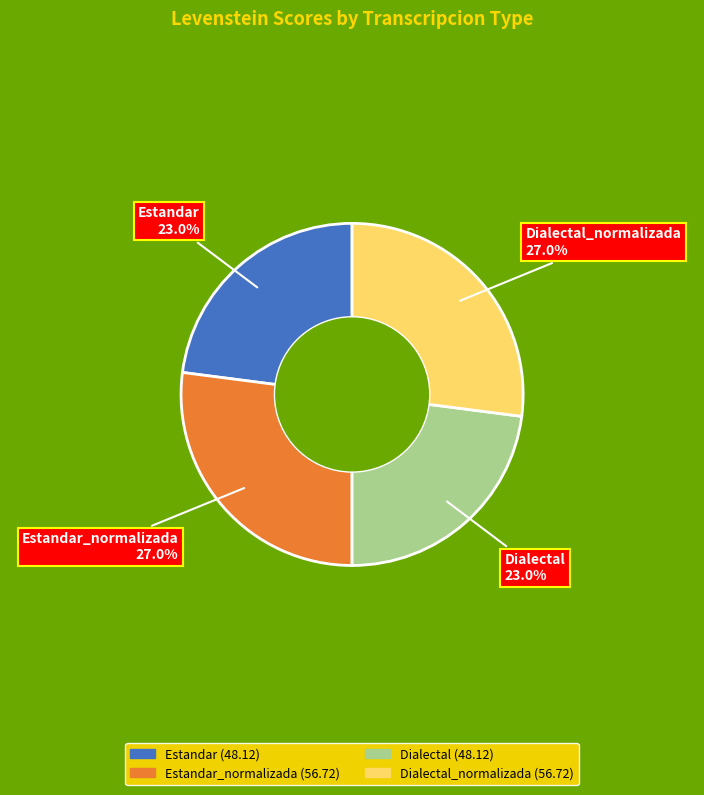

Does any single category account for the majority?

No